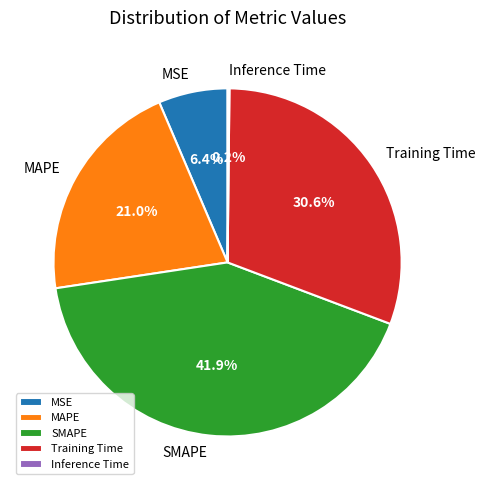

Which has a higher value, MAPE or Training Time?

Training Time